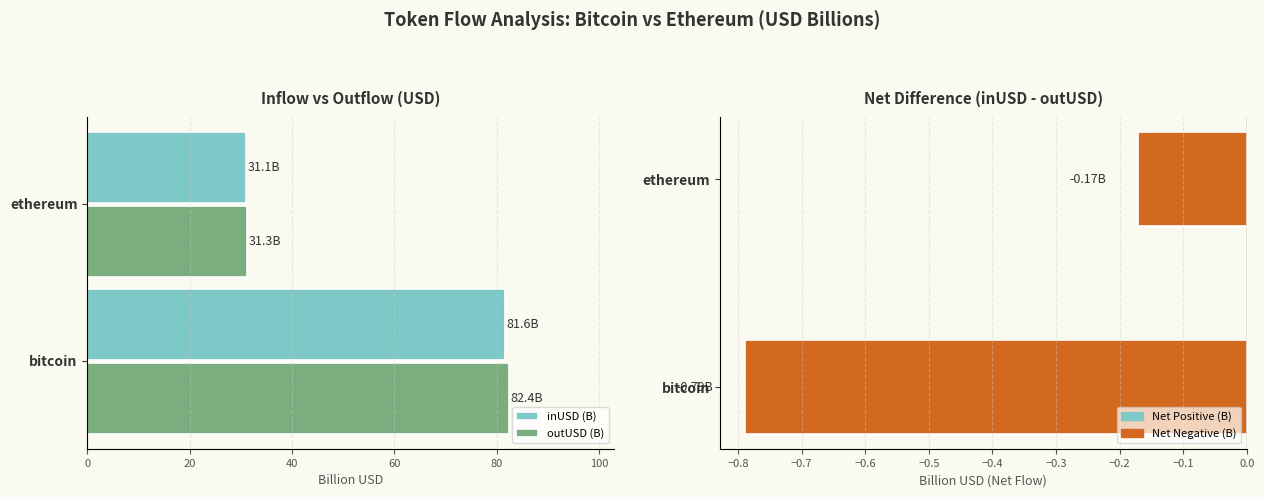

What is the sum of all outUSD (B) values?

113.7